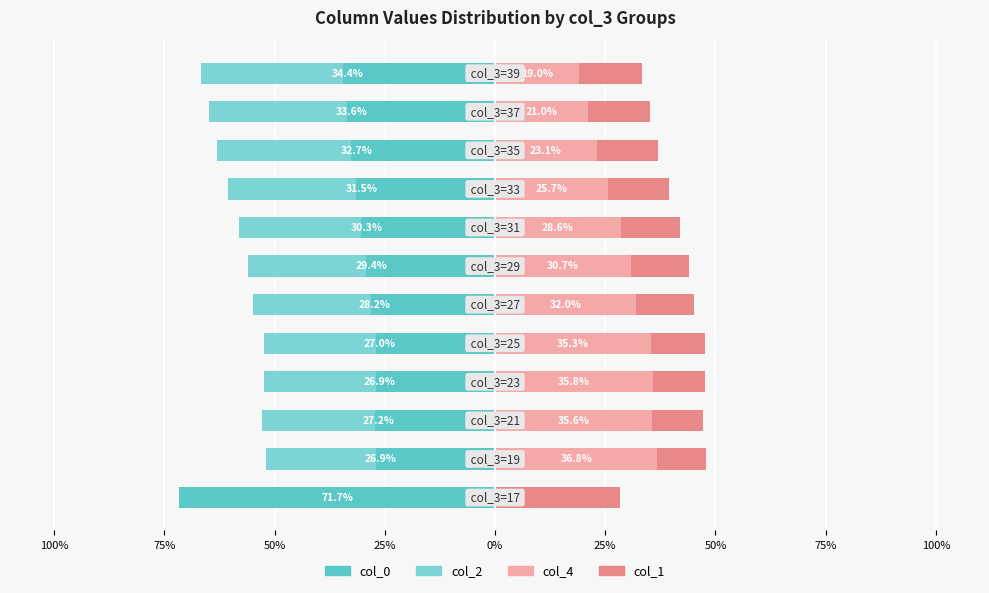

How many categories are shown in the chart?

12